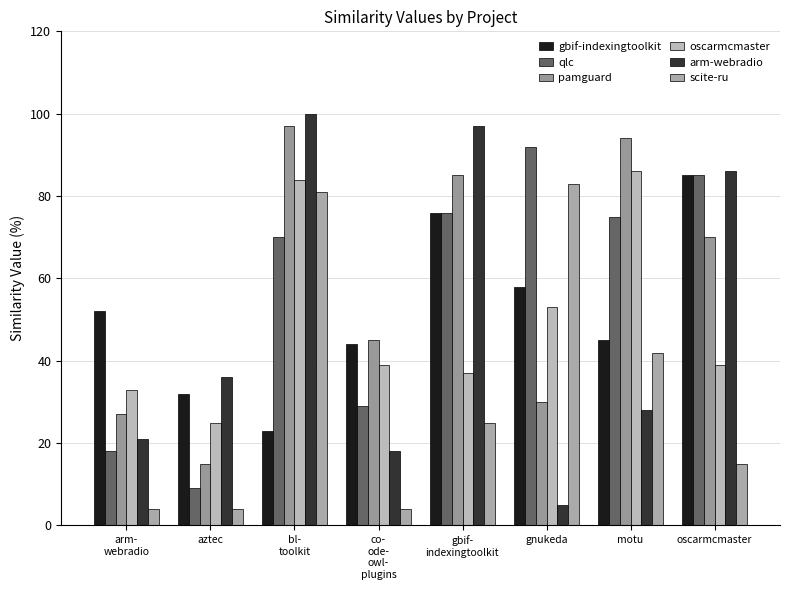

What position from the right is motu?

2